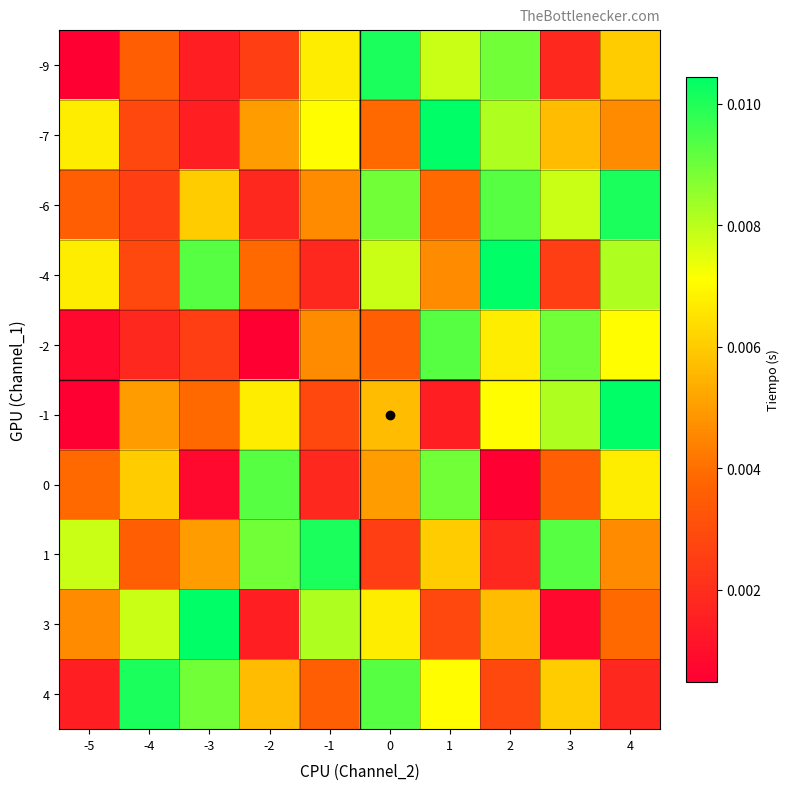

Rank the series by their maximum value, from highest to lowest.

-7, -4, -1, 3, -9, -6, 1, 4, -2, 0